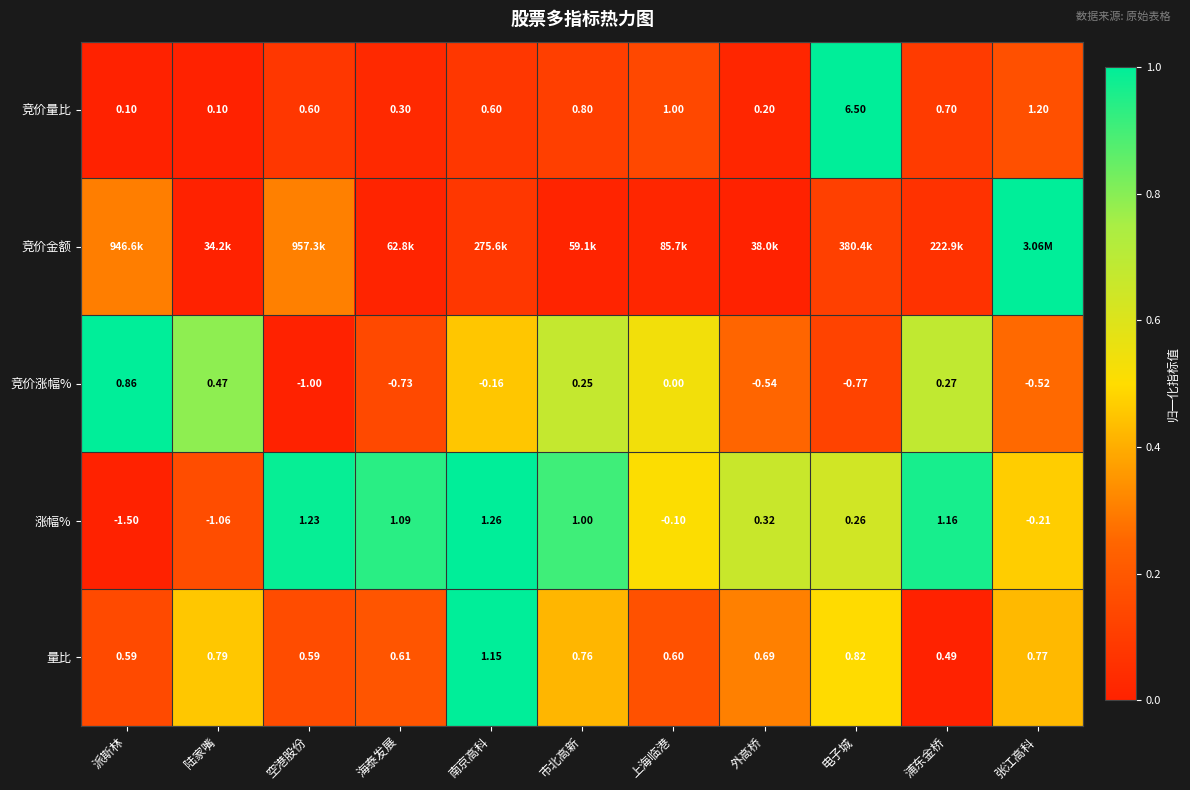

Is the value of 涨幅% at 空港股份 greater than the value of 量比 at 上海临港?

Yes